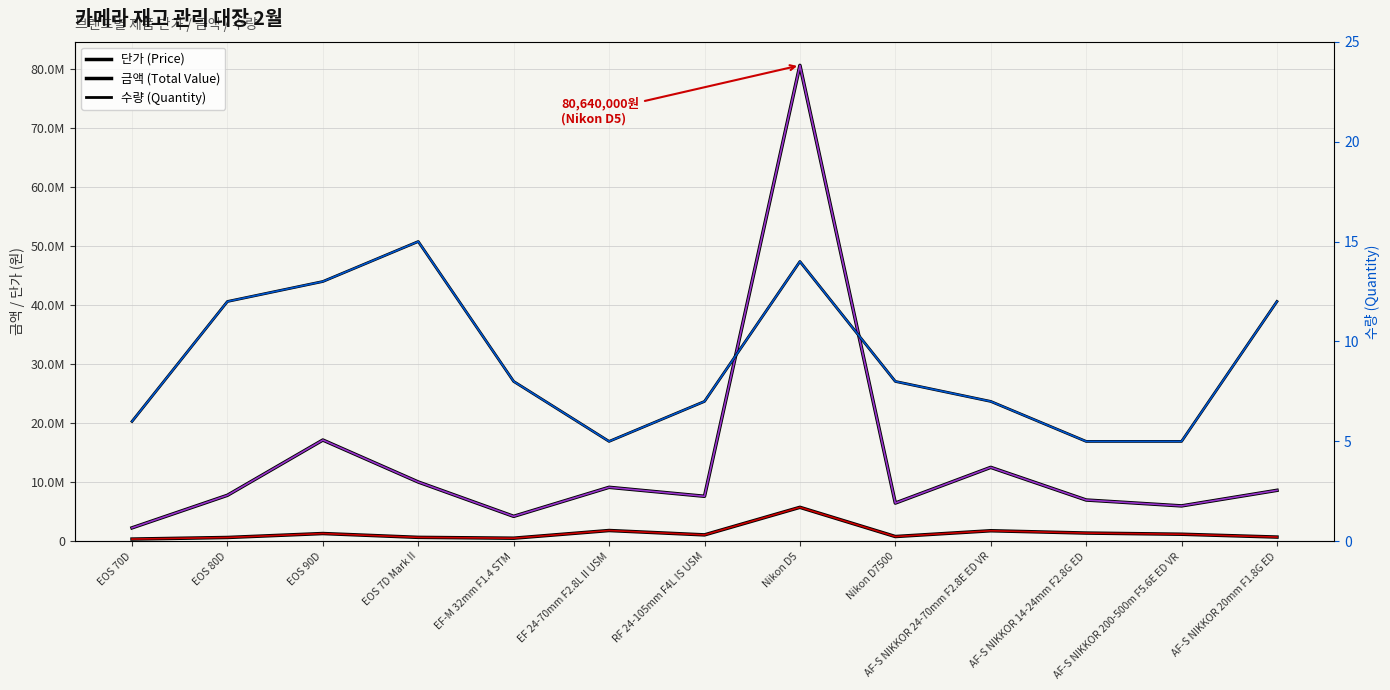

What is the highest value of the 금액 (Total Value) series?

80640000